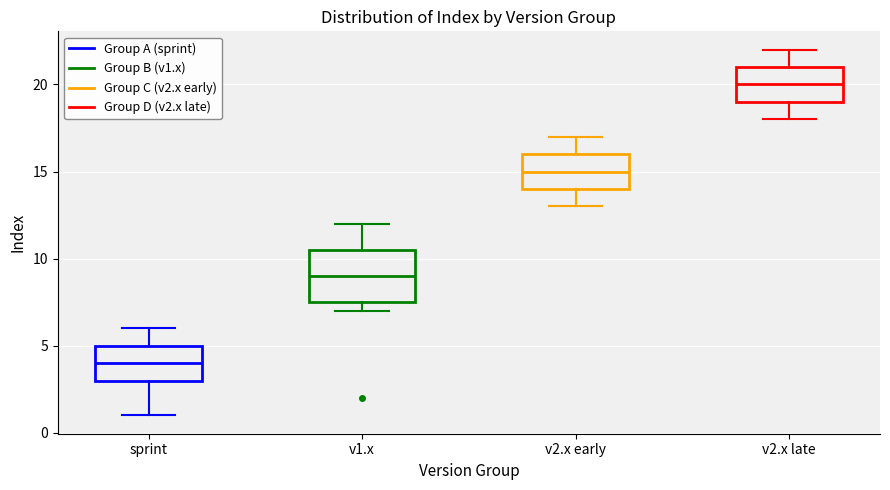

Reading left to right, transcribe this box plot: for each box, give where its median line is, the range the box spans, and where its two whiskers end, as read against the y-axis. The values are not printed on the chart, so give them approximately, as read against the axis.

sprint: median 4.0, box 3.0 to 5.0, whiskers 1.0 to 6.0
v1.x: median 9.0, box 7.5 to 10.5, whiskers 7.0 to 12.0
v2.x early: median 15.0, box 14.0 to 16.0, whiskers 13.0 to 17.0
v2.x late: median 20.0, box 19.0 to 21.0, whiskers 18.0 to 22.0